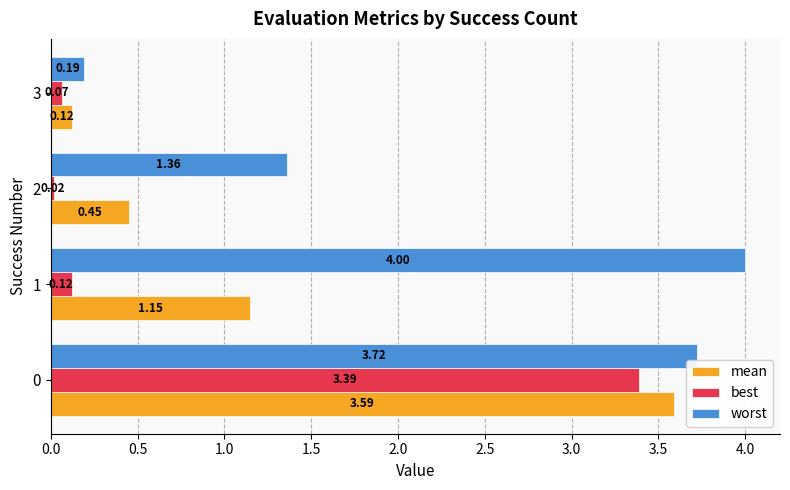

Which series has the largest range (max minus min)?

worst